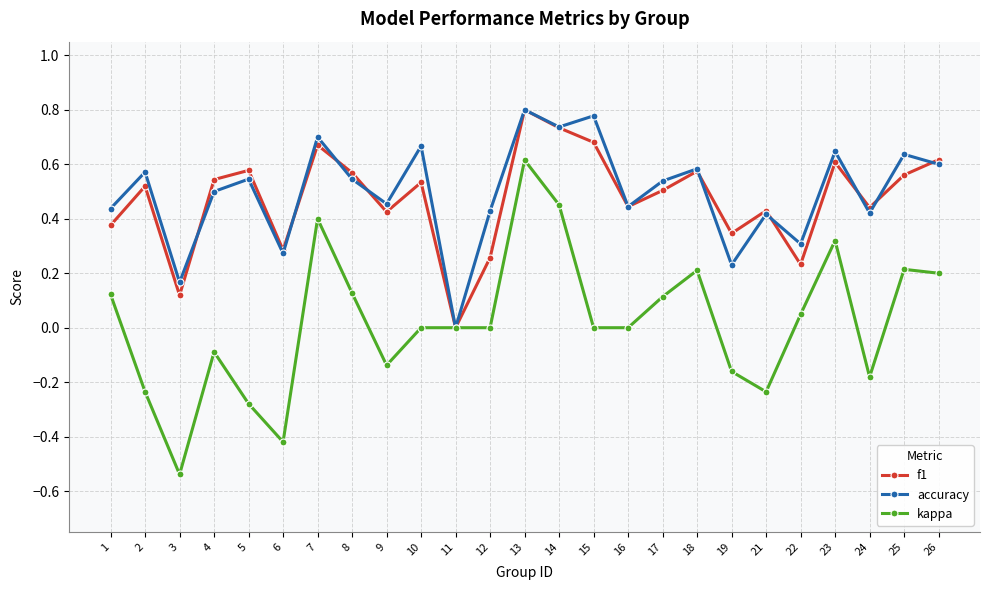

Rank the series at 8 from highest to lowest value.

f1, accuracy, kappa